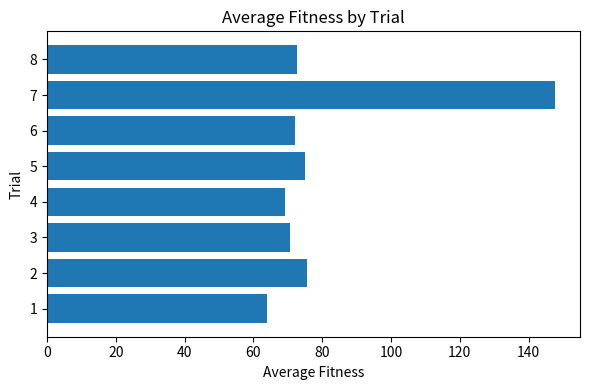

The value at 4 is 98.4. True or false?

False